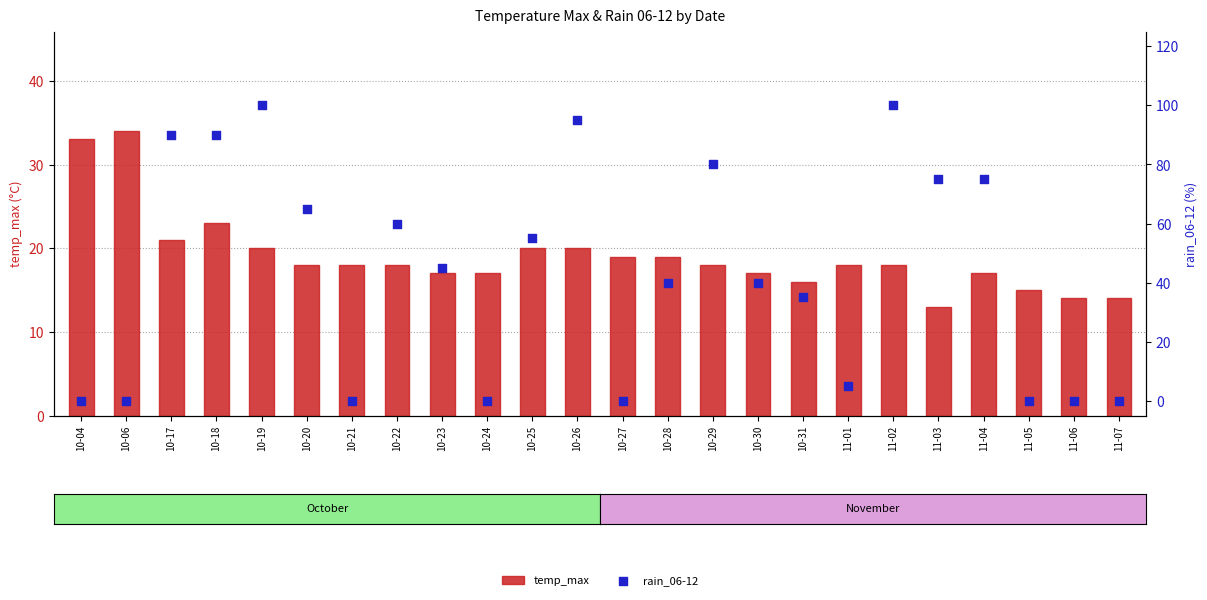

Which series contains the lowest Y value?

rain_06-12